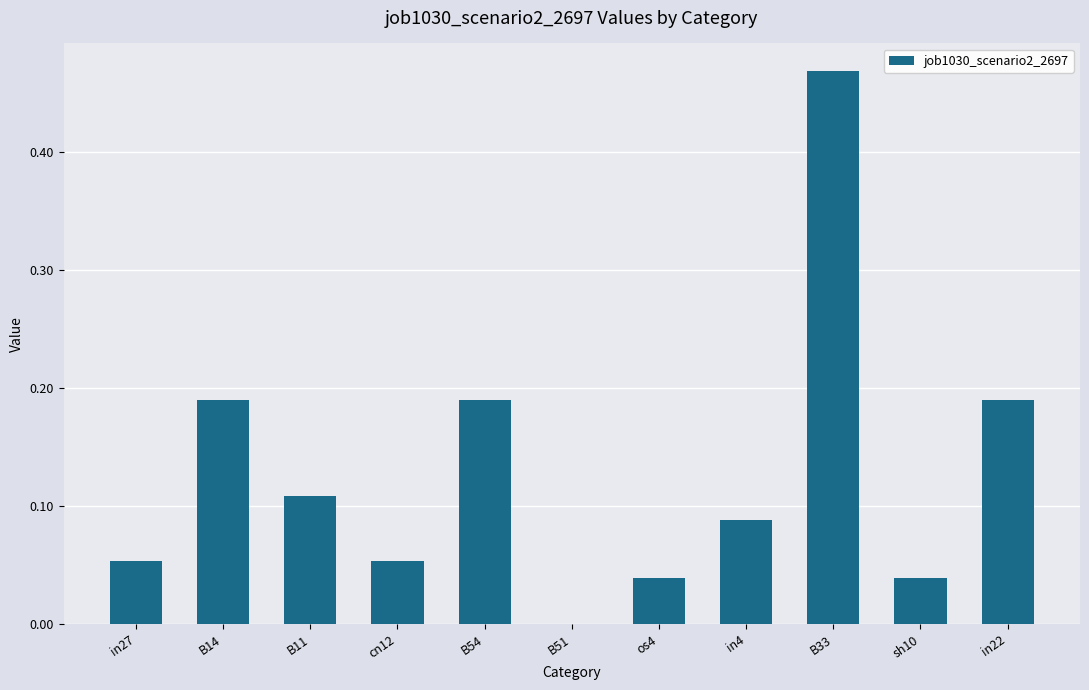

What is the sum of the values at in4 and B33?

0.6